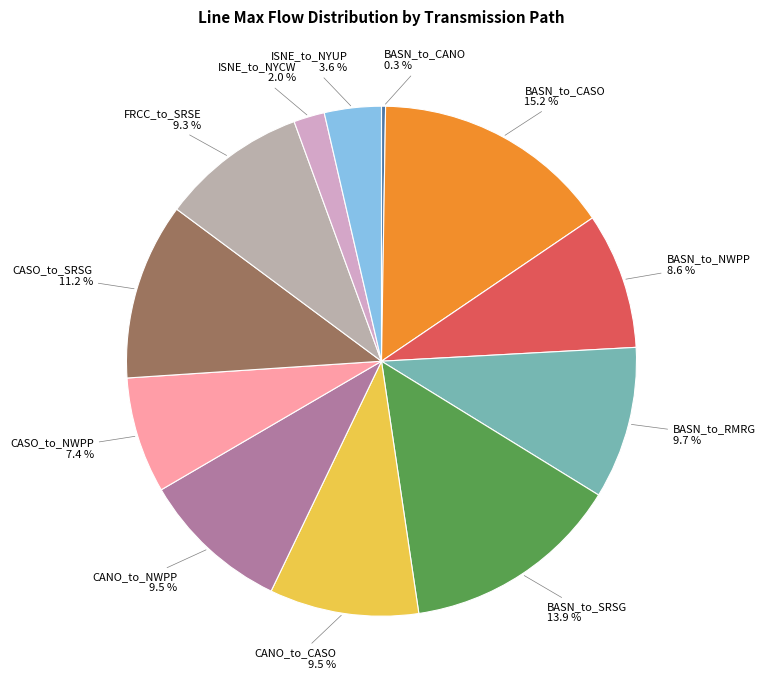

Does BASN_to_CASO account for over 50% of the chart?

No